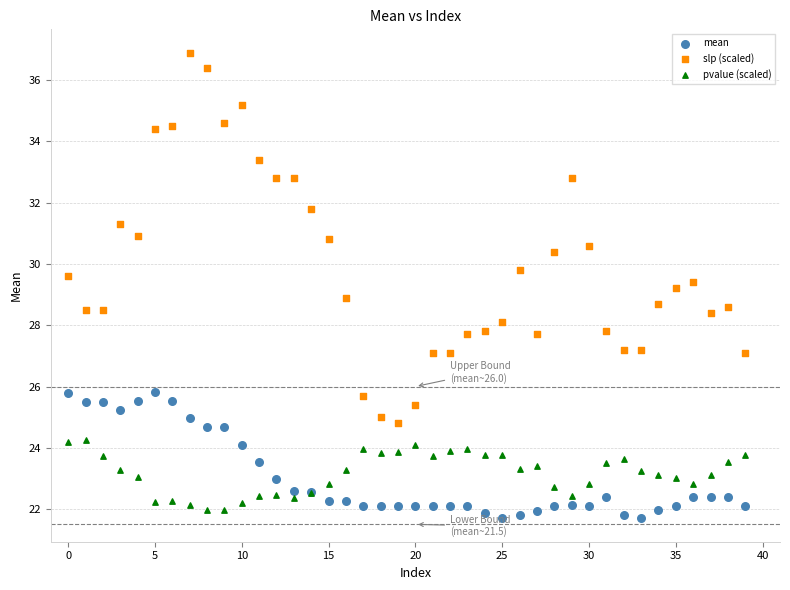

Which series reaches the maximum Y coordinate?

slp (scaled)